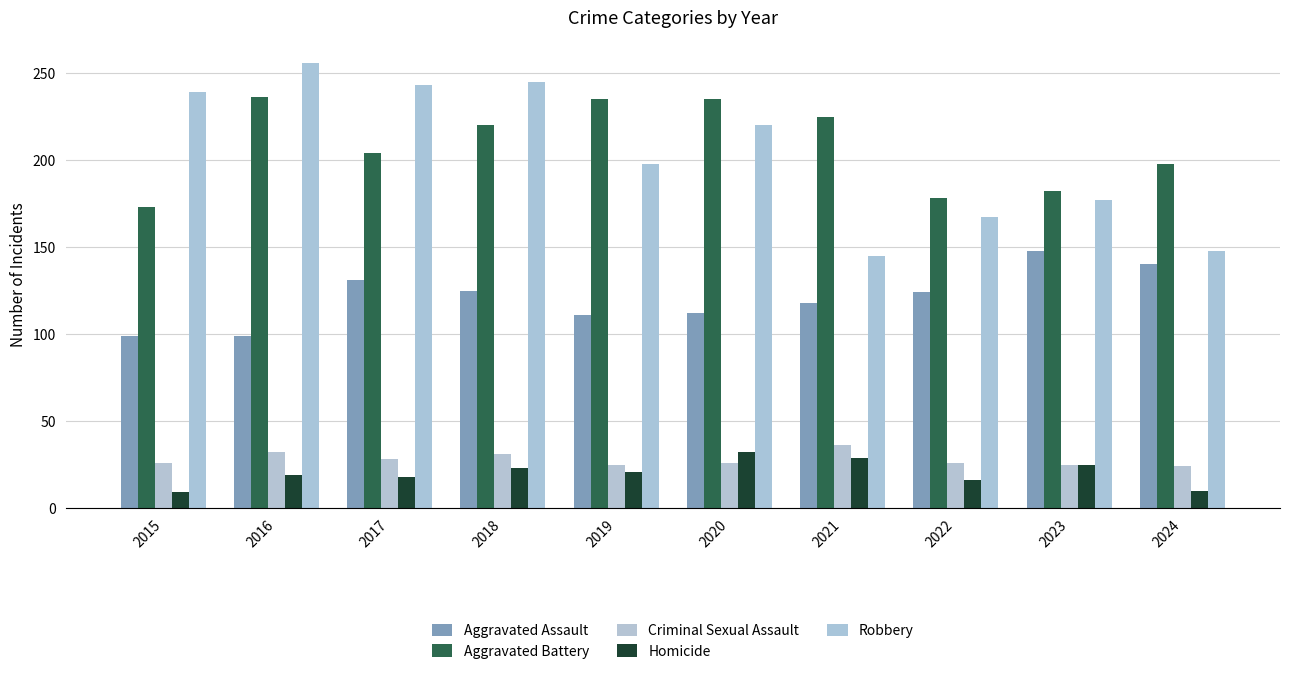

Which series has the largest total across all categories?

Aggravated Battery